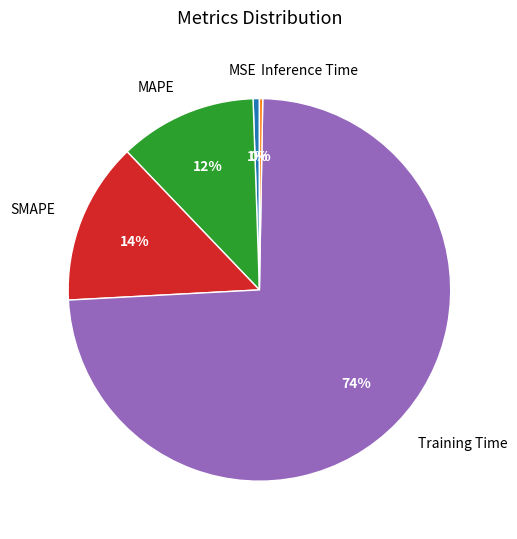

True or false: Inference Time accounts for 0% of the total.

True